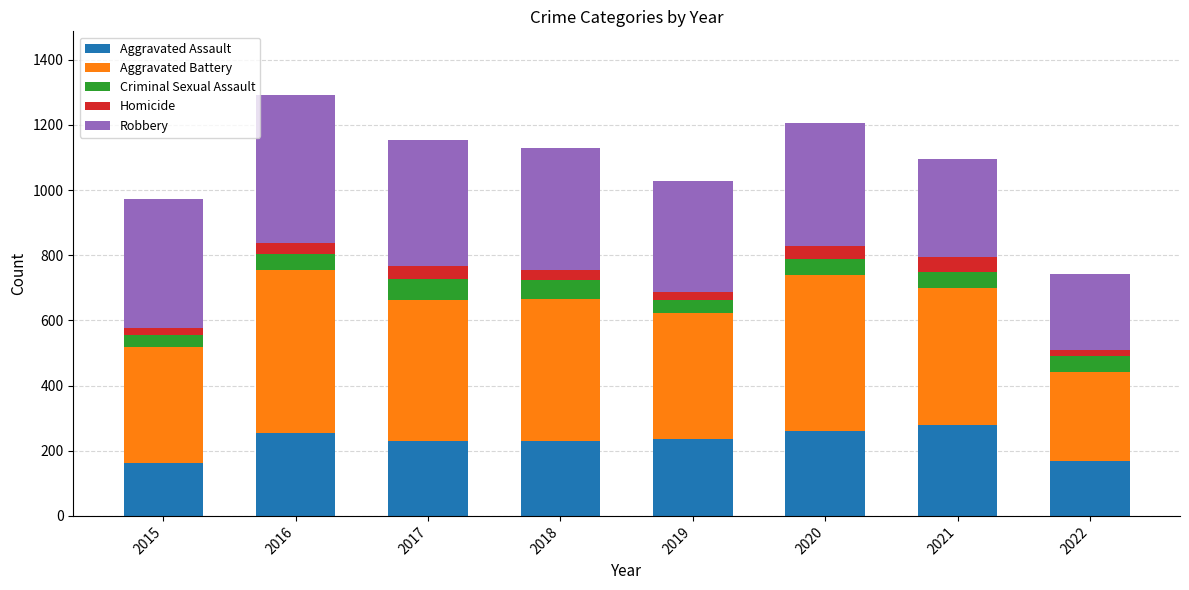

True or false: Aggravated Assault has a value of 231 at 2018.

True